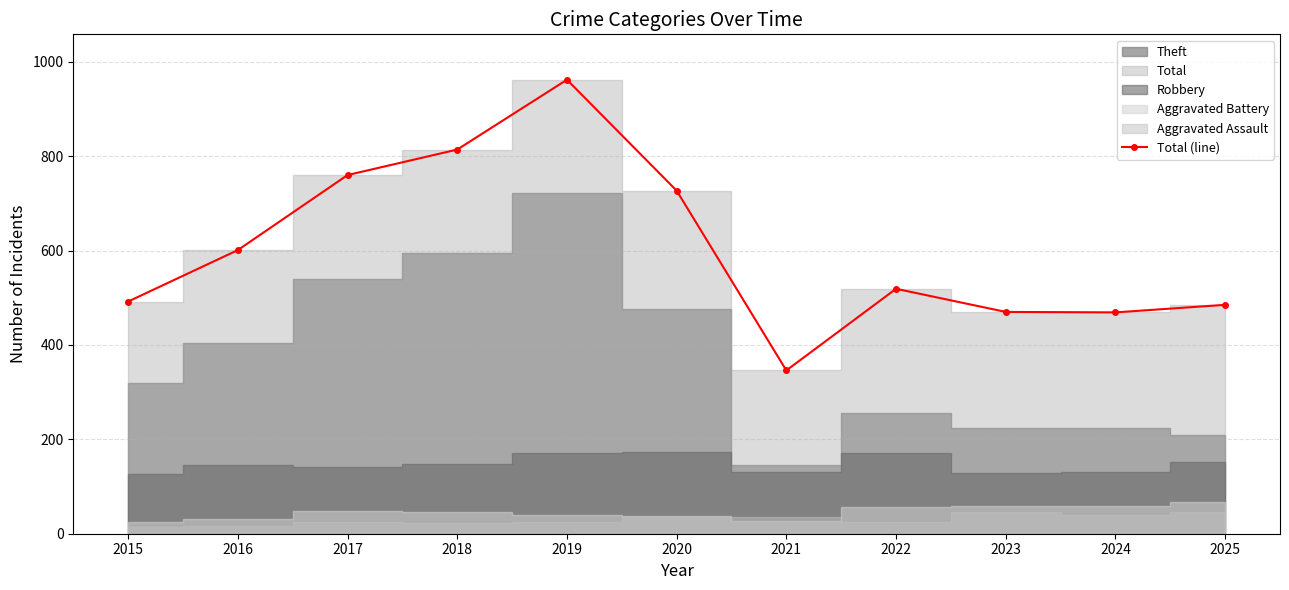

Which has a higher value, 2019 or 2018?

2019